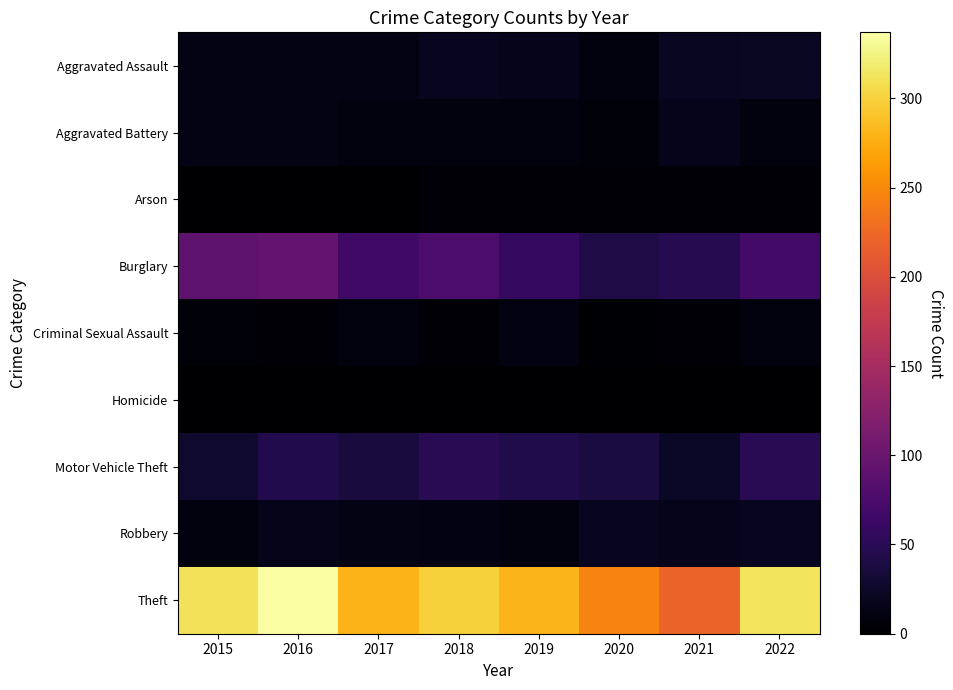

Rank the series at 2016 from highest to lowest value.

Theft, Burglary, Motor Vehicle Theft, Robbery, Aggravated Assault, Aggravated Battery, Criminal Sexual Assault, Homicide, Arson